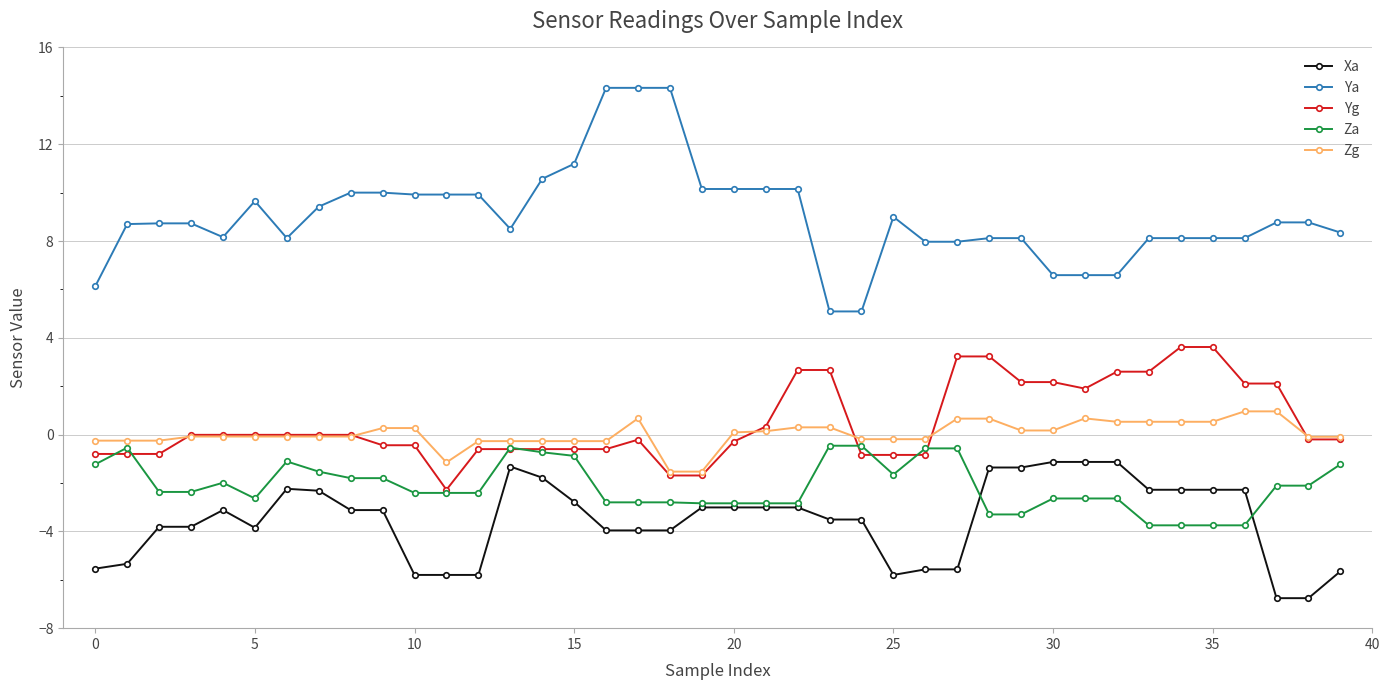

What is the value of the Xa point at the 38th from the left?

-6.8